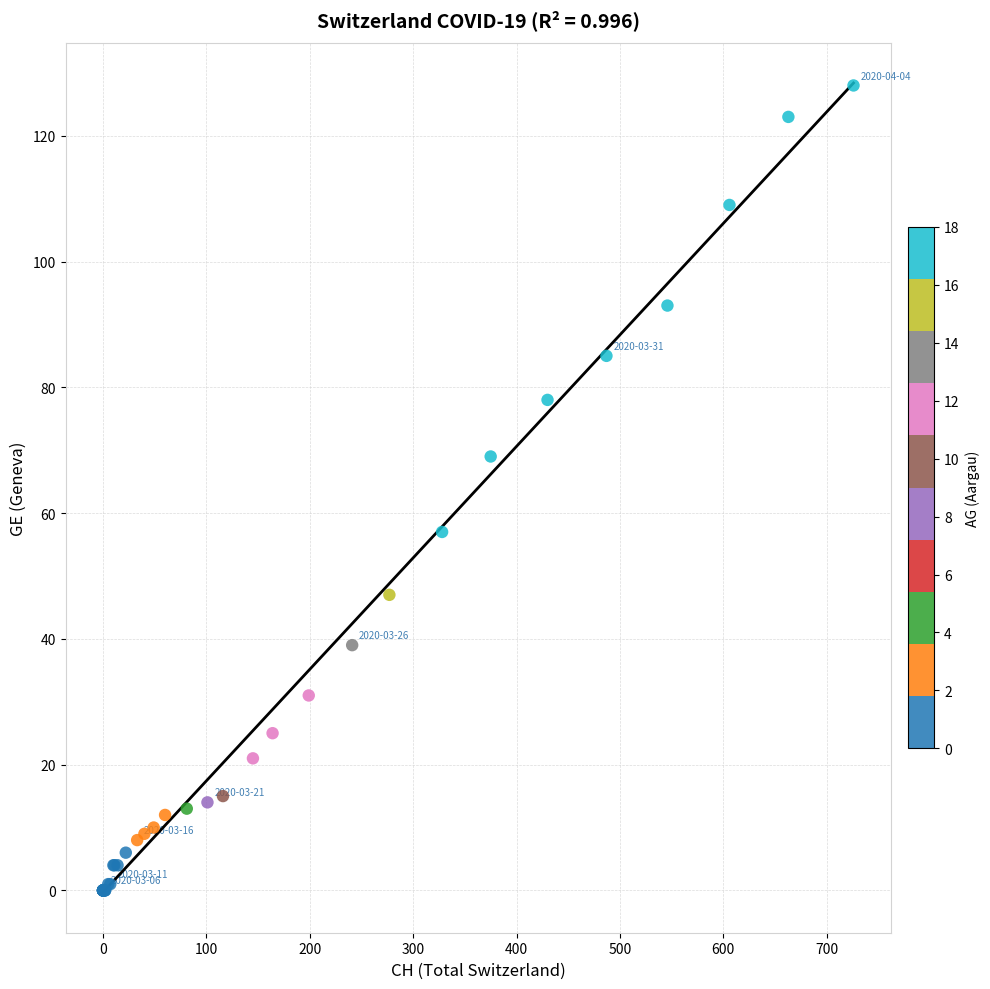

What Y value in the scatter plot is closest to 64?

69